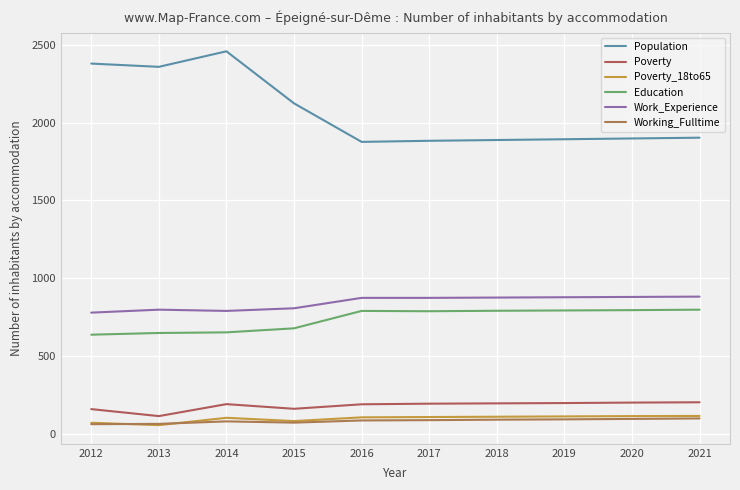

True or false: Working_Fulltime has more than 2 interior local peaks.

False